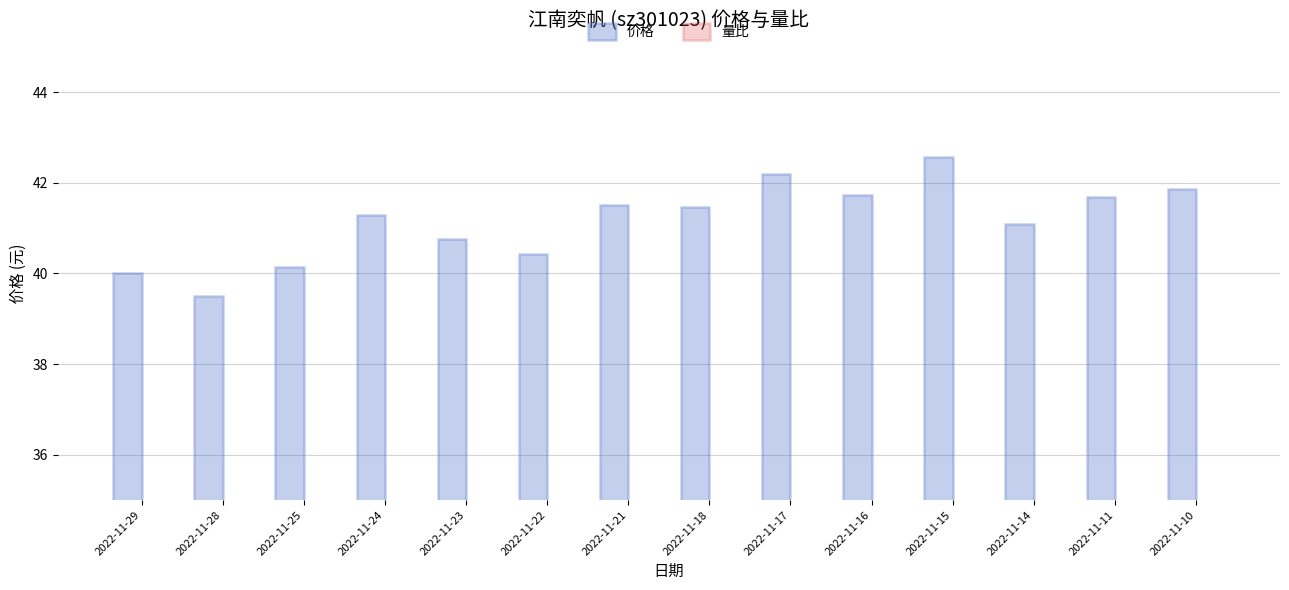

At which label does 量比 first exceed 1?

2022-11-24